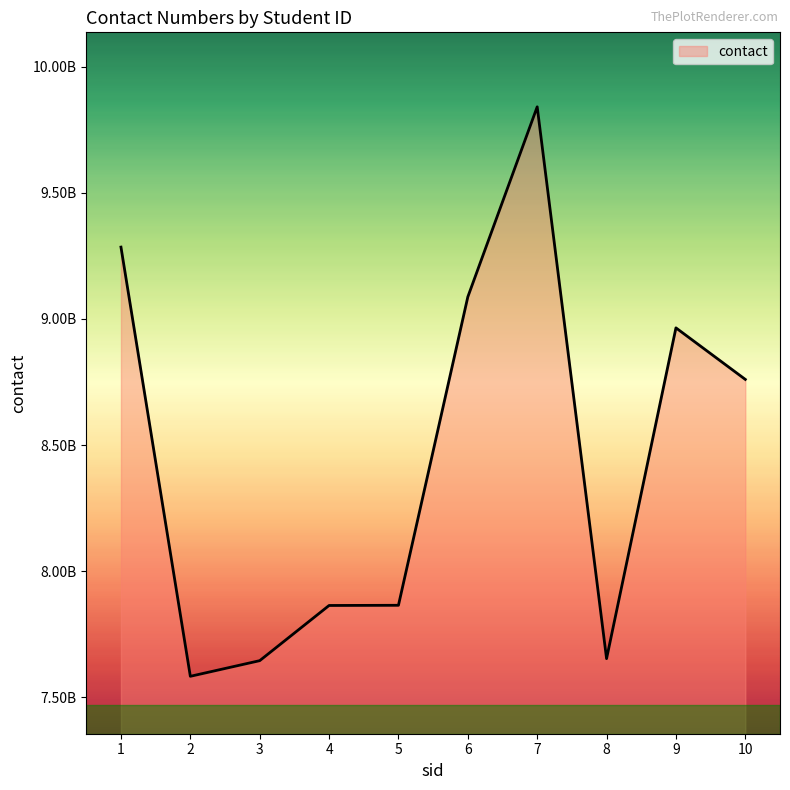

What is the value of the 5th point from the left?

7865354940